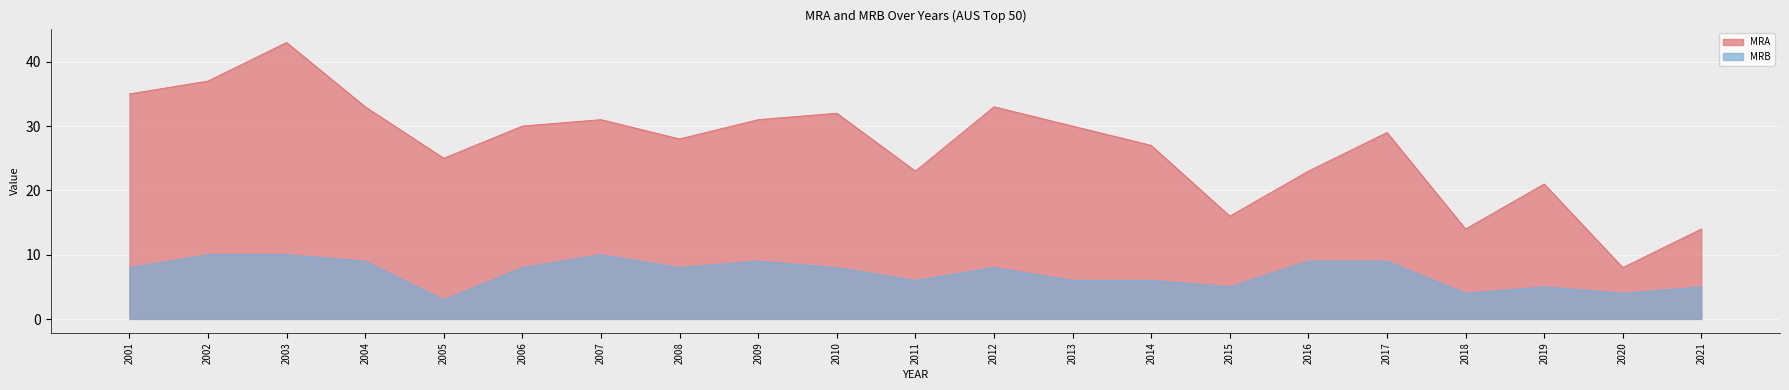

How many lines are shown in the chart?

2